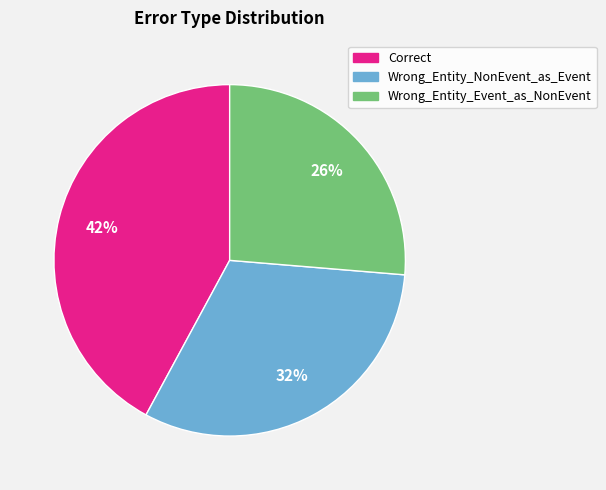

To the nearest percent, what portion does Correct represent?

42%